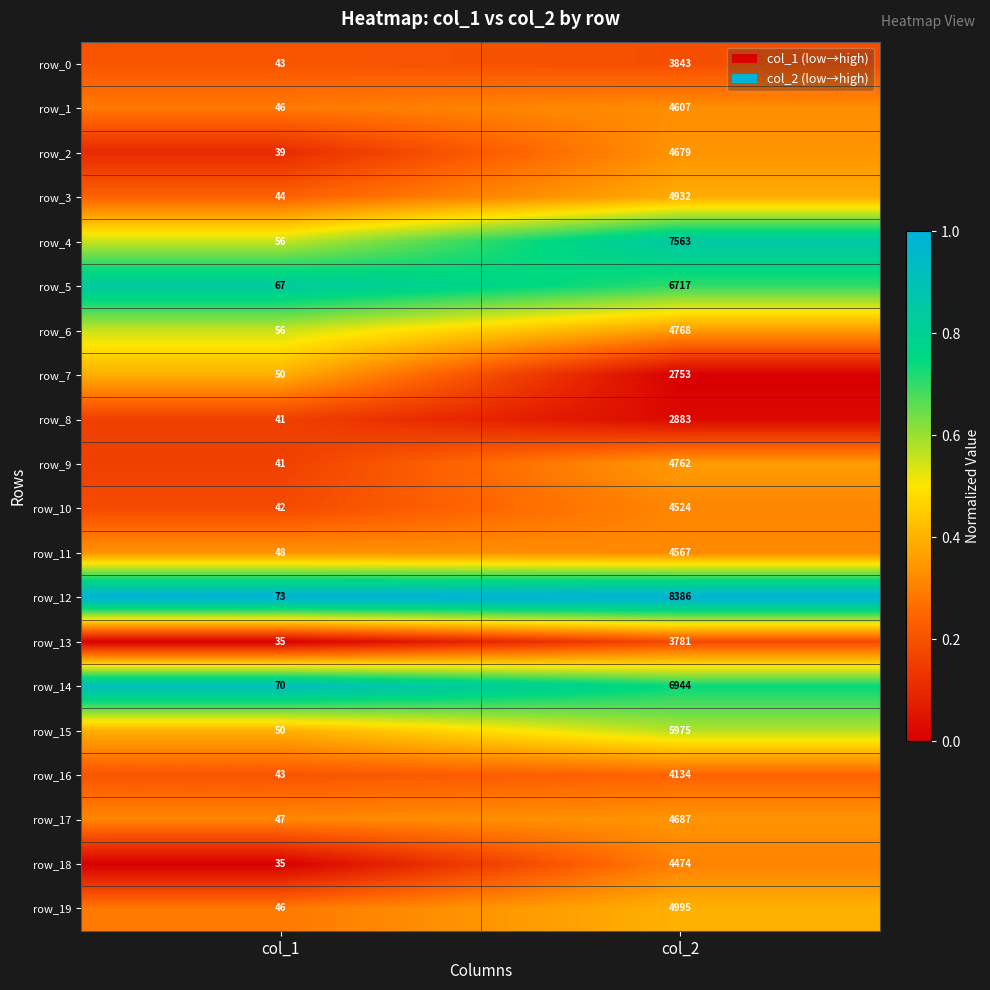

Which series has the largest total across all categories?

row_12